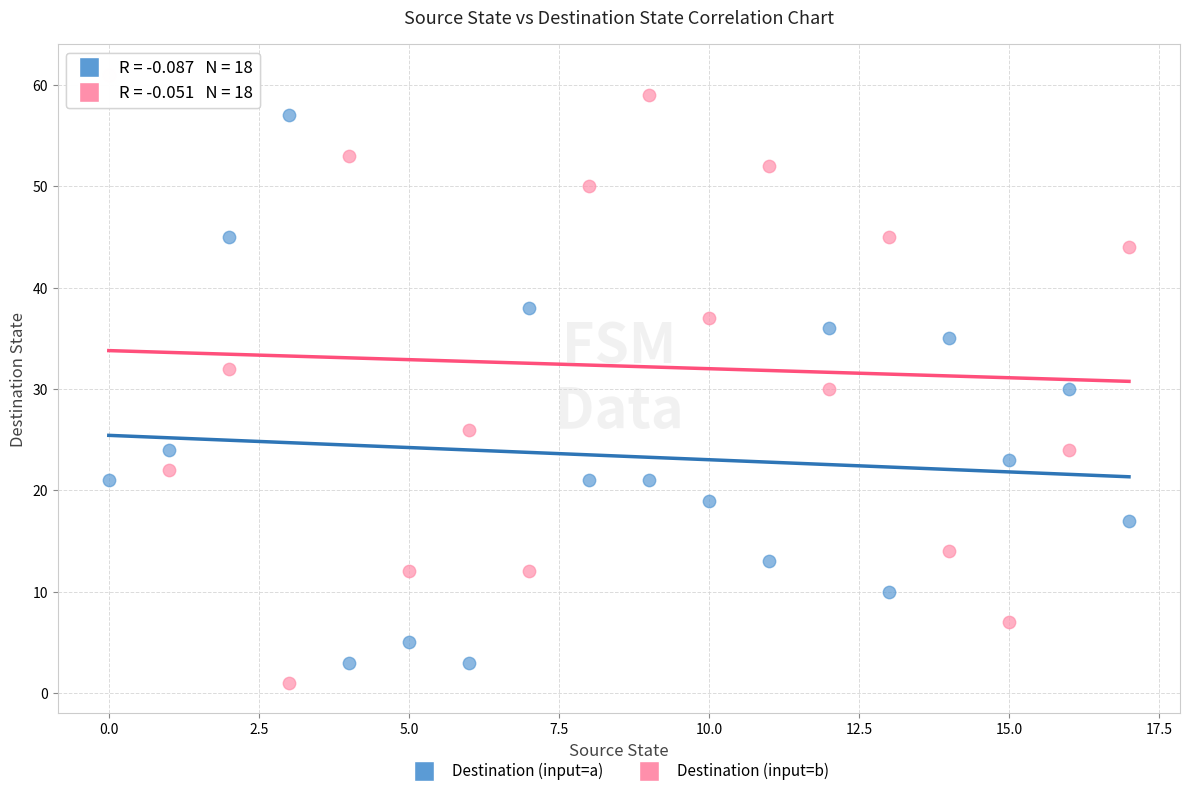

Which series has the largest Y range (max minus min)?

Destination (input=b)